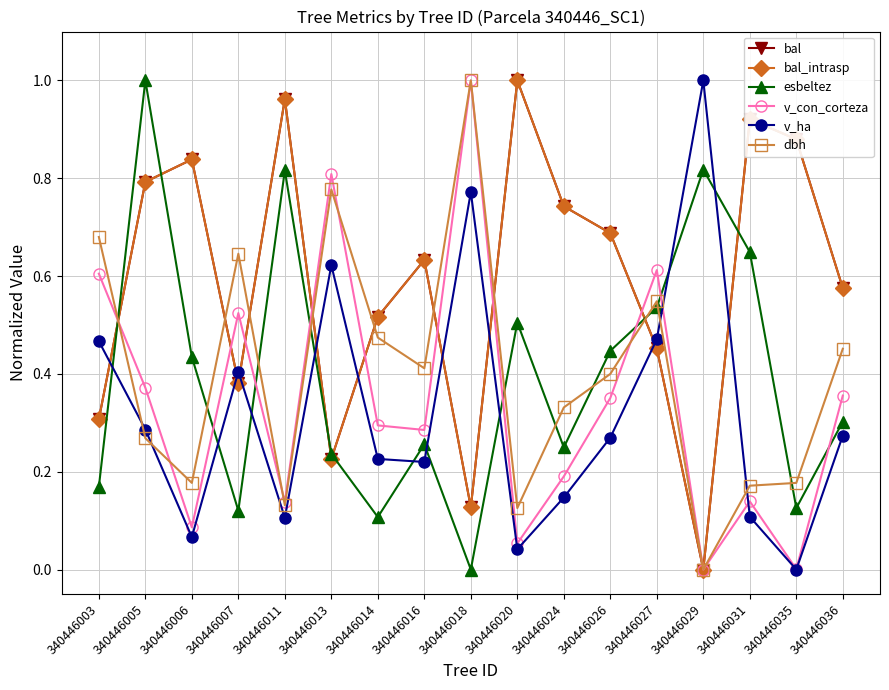

At which label is bal closest to 0?

340446029